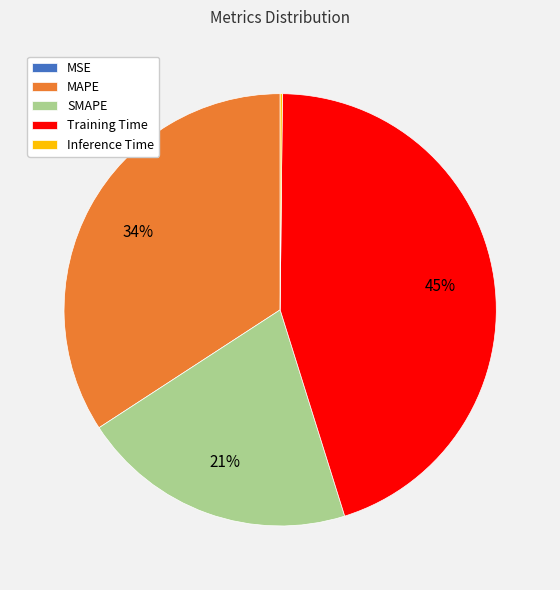

The Training Time slice represents 45% of the pie. True or false?

True